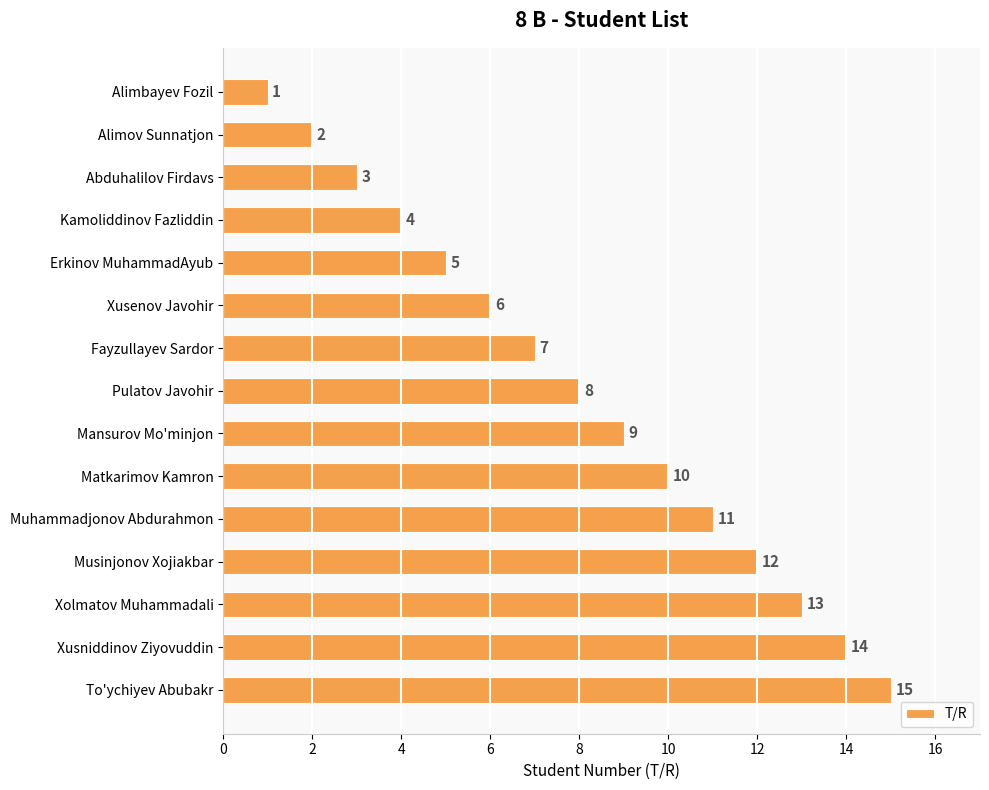

At which category does the chart reach its peak across all series?

To'ychiyev Abubakr